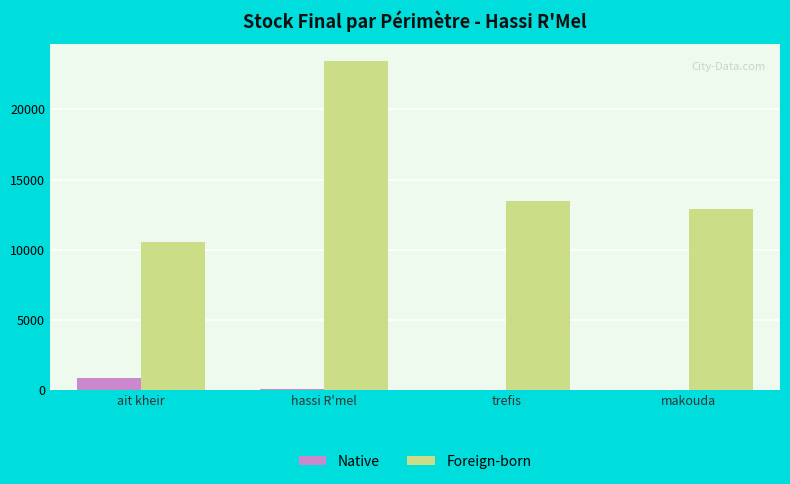

What is the sum of all Native values?

893.8